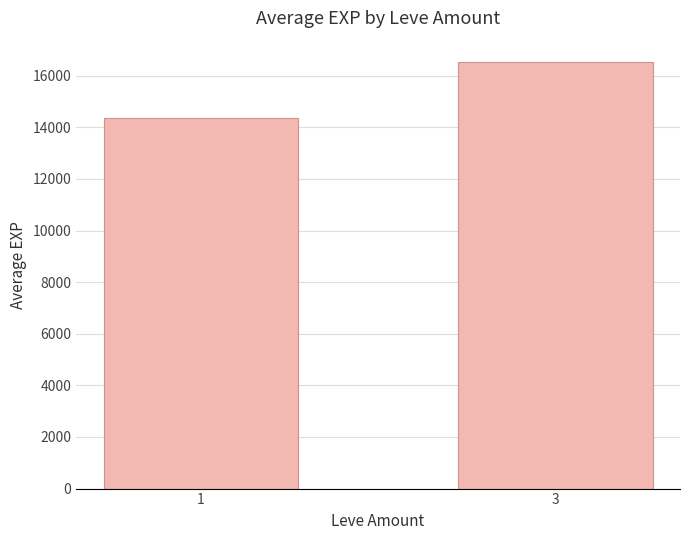

How many data points are above 16532?

1